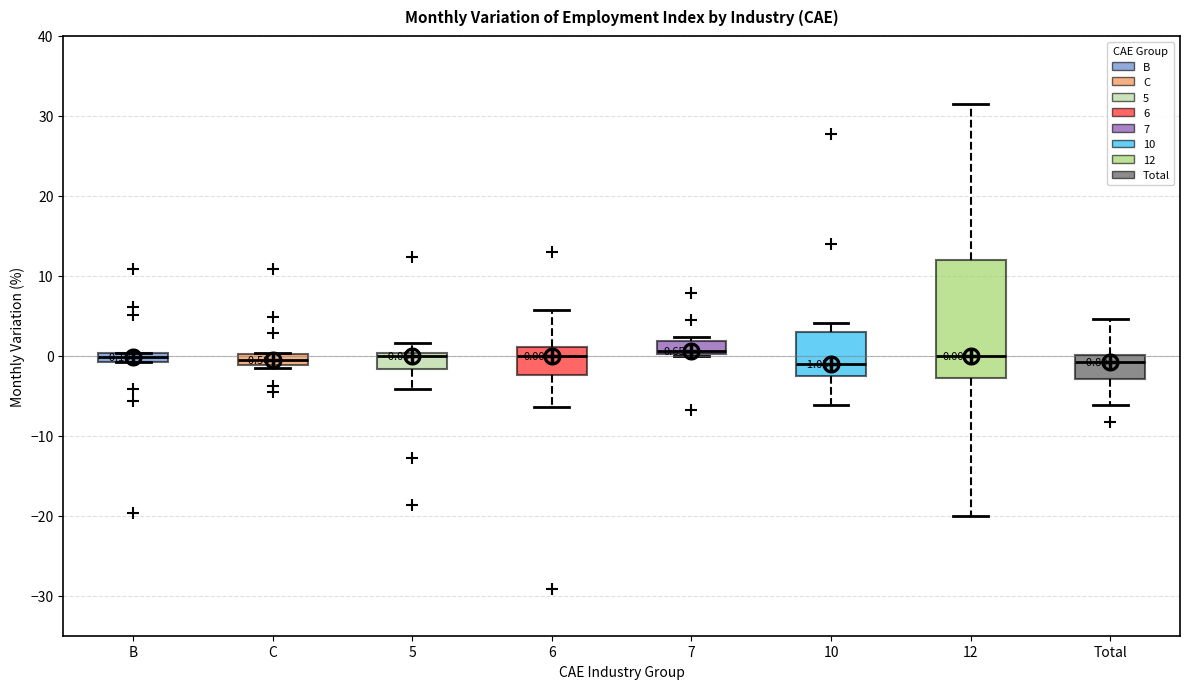

Which box is the tallest, from its lower edge to its upper edge?

12